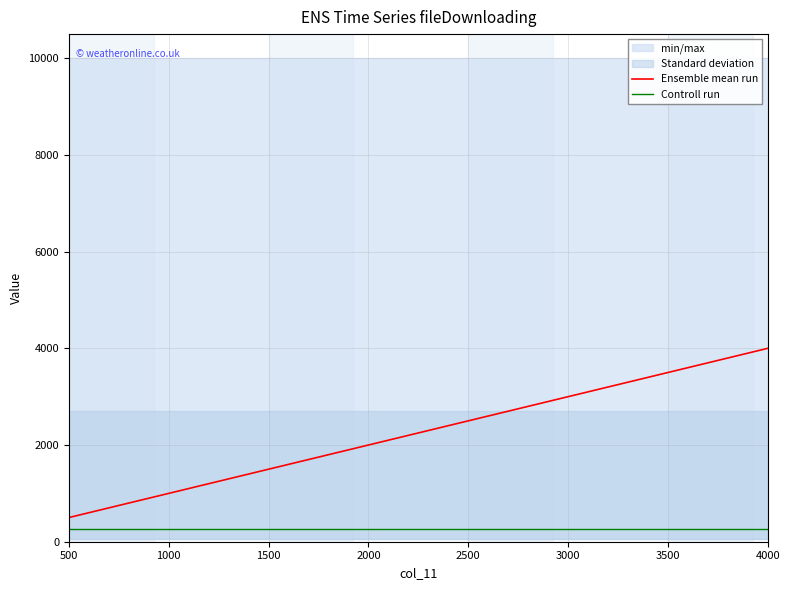

At which category is the sum across all series the highest?

4000